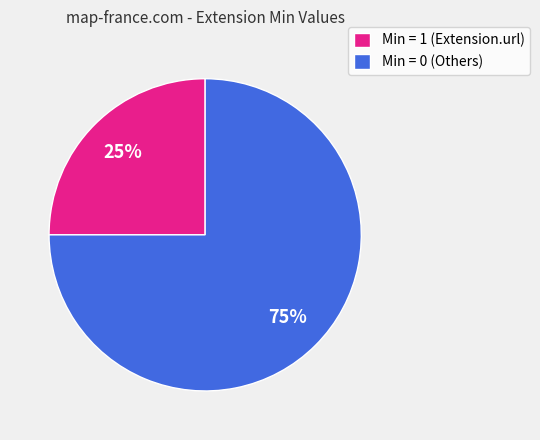

Which category has the biggest portion of the pie?

Min = 0 (Others)